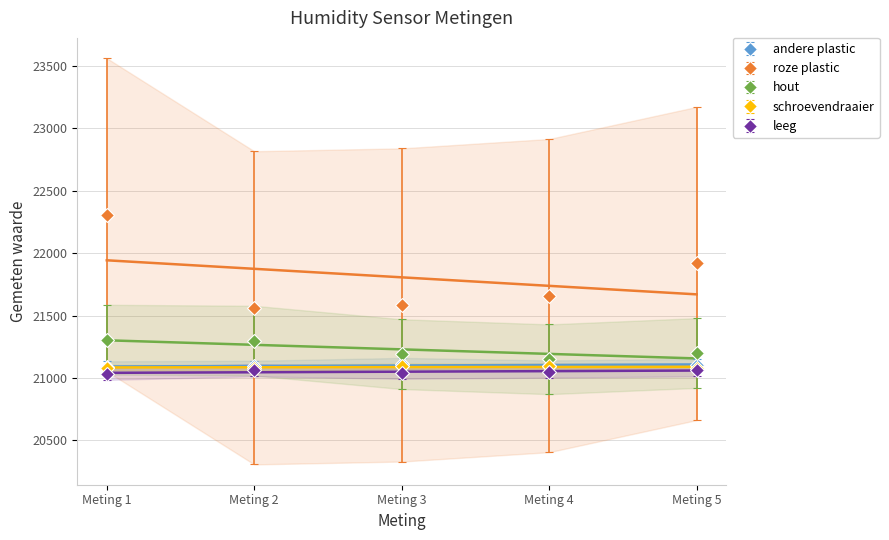

What is the value of the hout point at the 2nd from the left?

21299